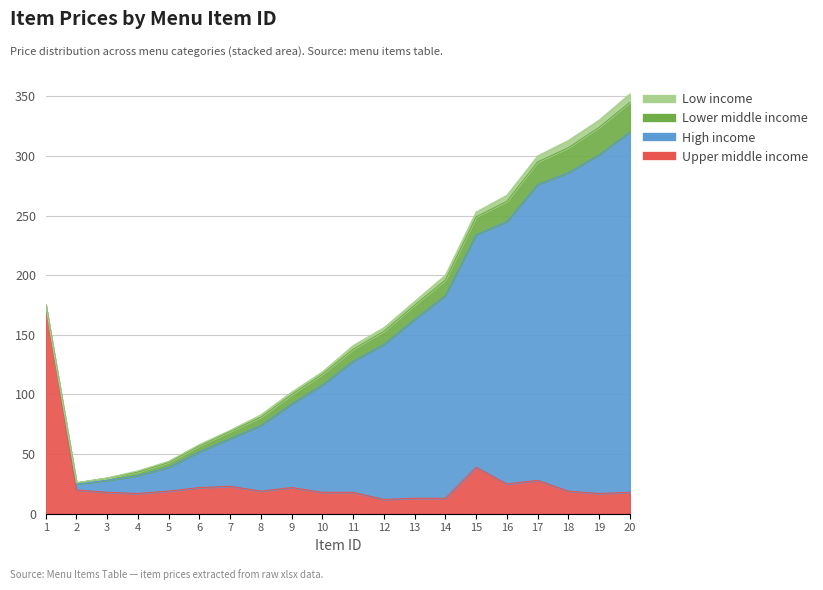

Count the number of data series in this chart.

4